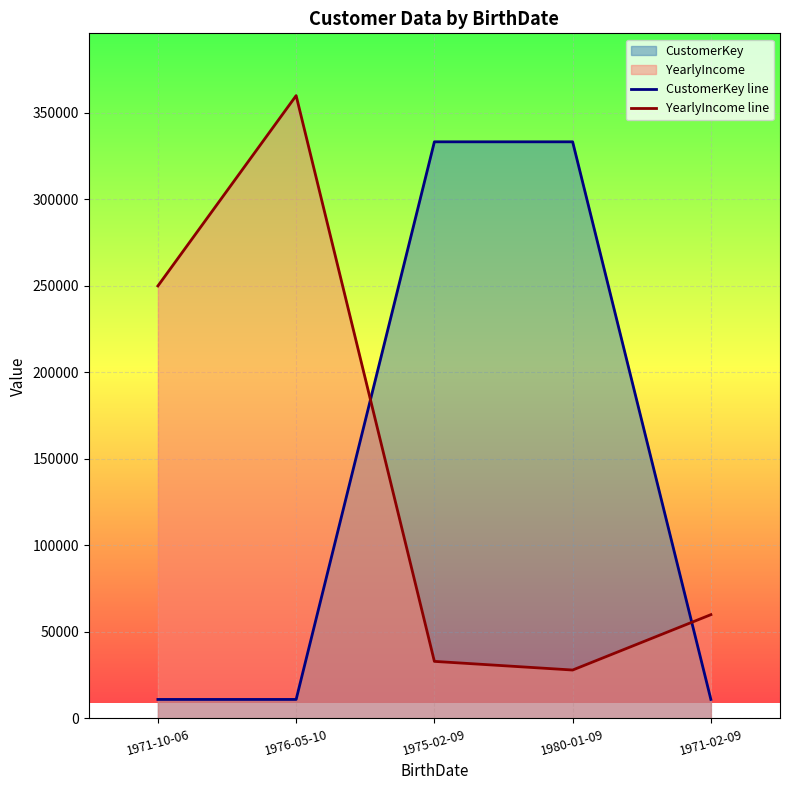

What is the sum of the YearlyIncome line values at 1975-02-09 and 1971-02-09?

93000